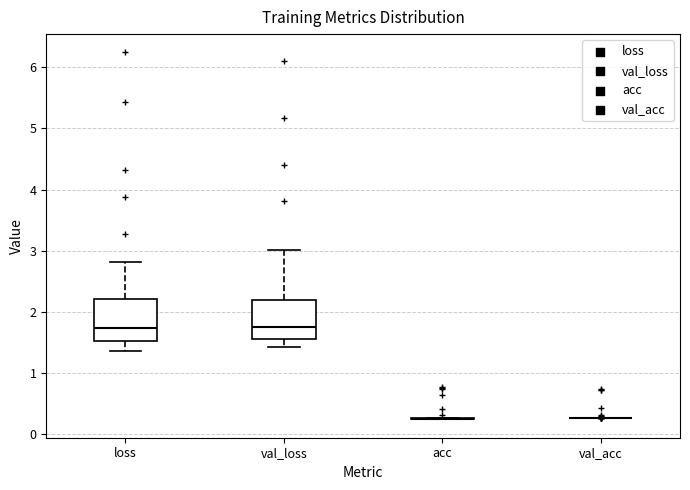

Reading left to right, transcribe this box plot: for each box, give where its median line is, the range the box spans, and where its two whiskers end, as read against the y-axis. The values are not printed on the chart, so give them approximately, as read against the axis.

loss: median 1.7, box 1.5 to 2.2, whiskers 1.4 to 2.8
val_loss: median 1.7, box 1.6 to 2.2, whiskers 1.4 to 3.0
acc: box collapsed to a line at 0.3, whiskers 0.2 to 0.3
val_acc: box collapsed to a line at 0.3, whiskers 0.3 to 0.3